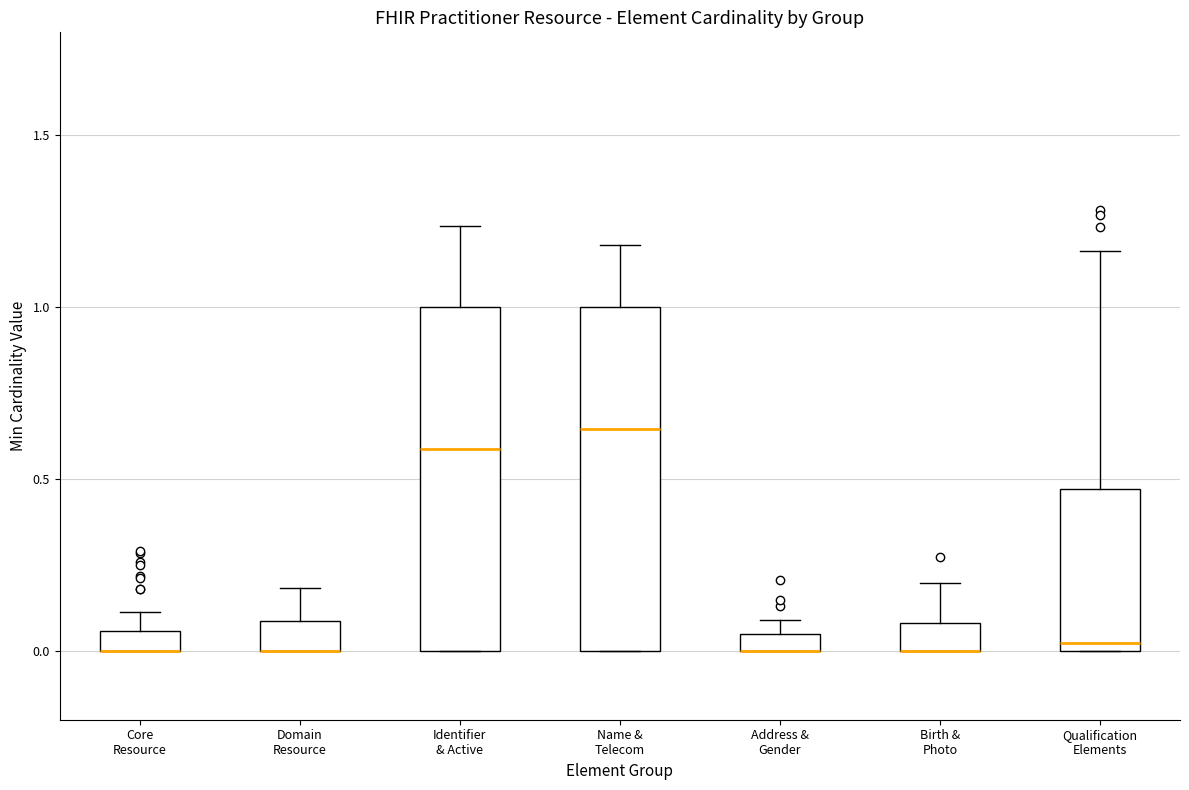

Where does the upper whisker of the box for Domain Resource end on the y-axis? The values are not printed on the chart, so give them approximately, as read against the axis.

0.20